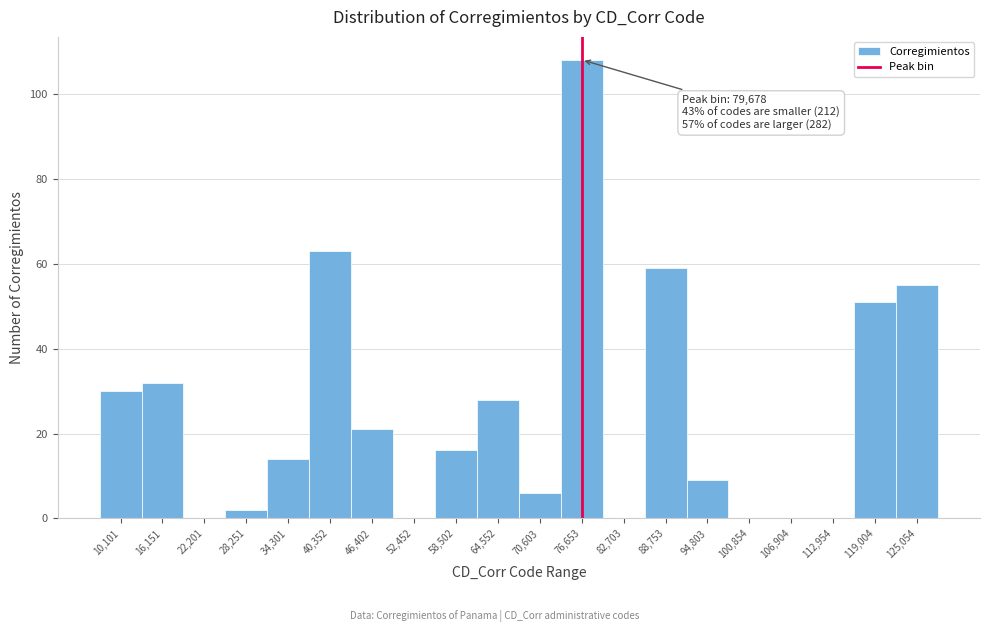

Reading left to right, what are all the values shown in this chart?

10,101=30	16,151=32	22,201=0	28,251=2	34,301=14	40,352=63	46,402=21	52,452=0	58,502=16	64,552=28	70,603=6	76,653=108	82,703=0	88,753=59	94,803=9	100,854=0	106,904=0	112,954=0	119,004=51	125,054=55